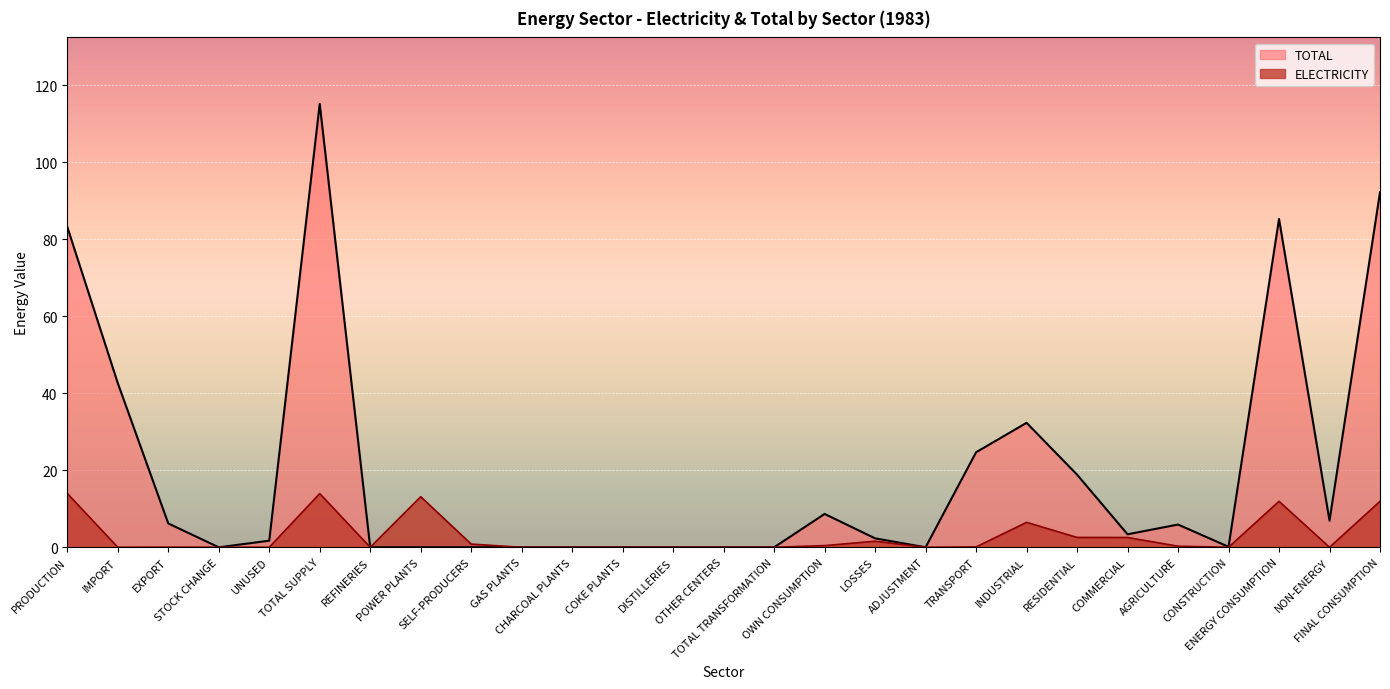

What is the difference between the second highest and minimum values in the TOTAL series?

92.2